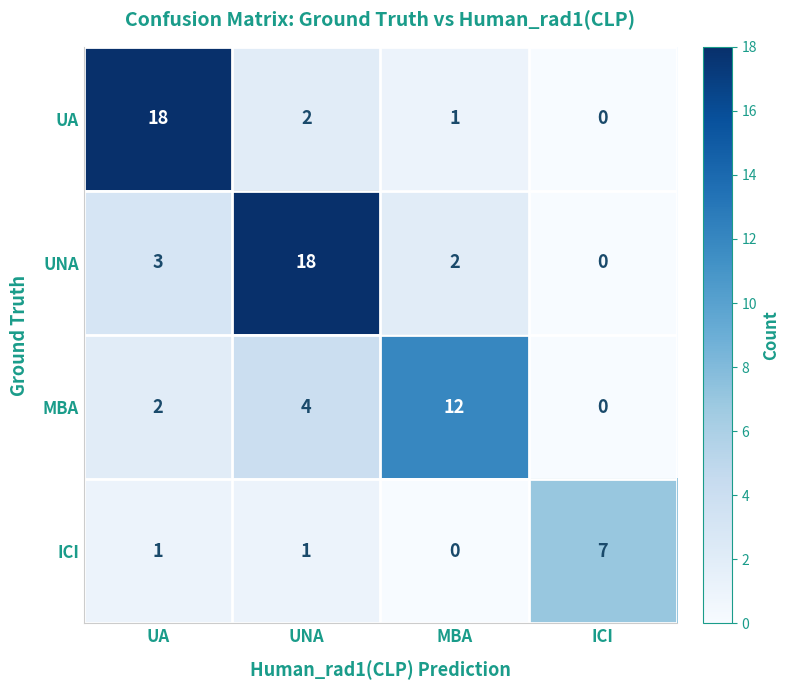

What is the difference between the maximum and second lowest values in the UNA series?

16